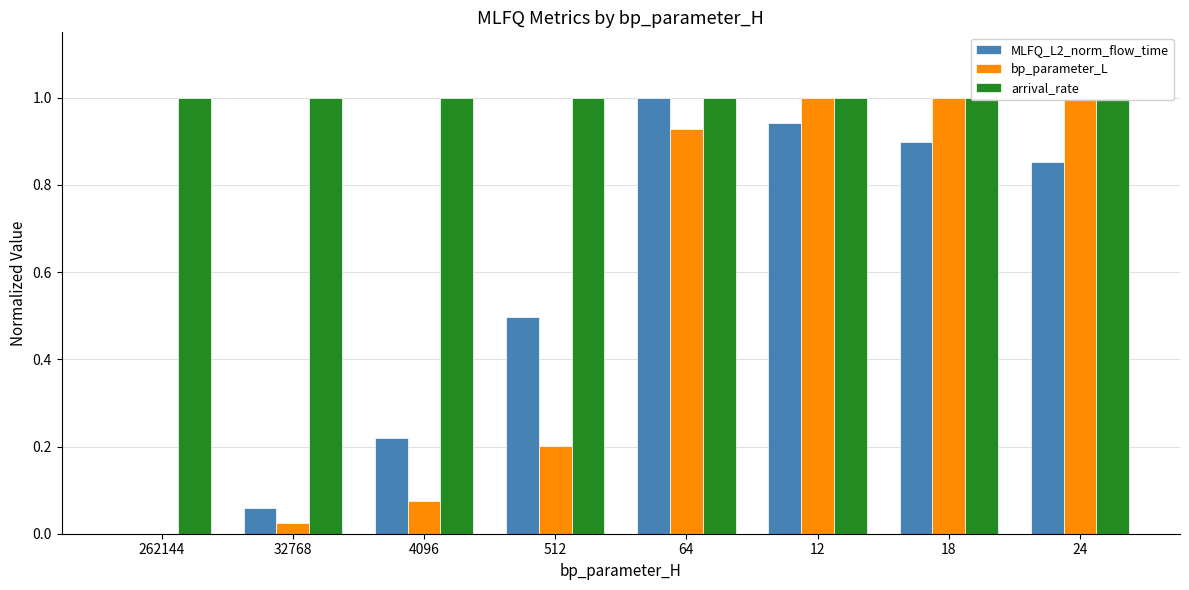

Is the value of arrival_rate at 32768 greater than the value of bp_parameter_L at 64?

Yes